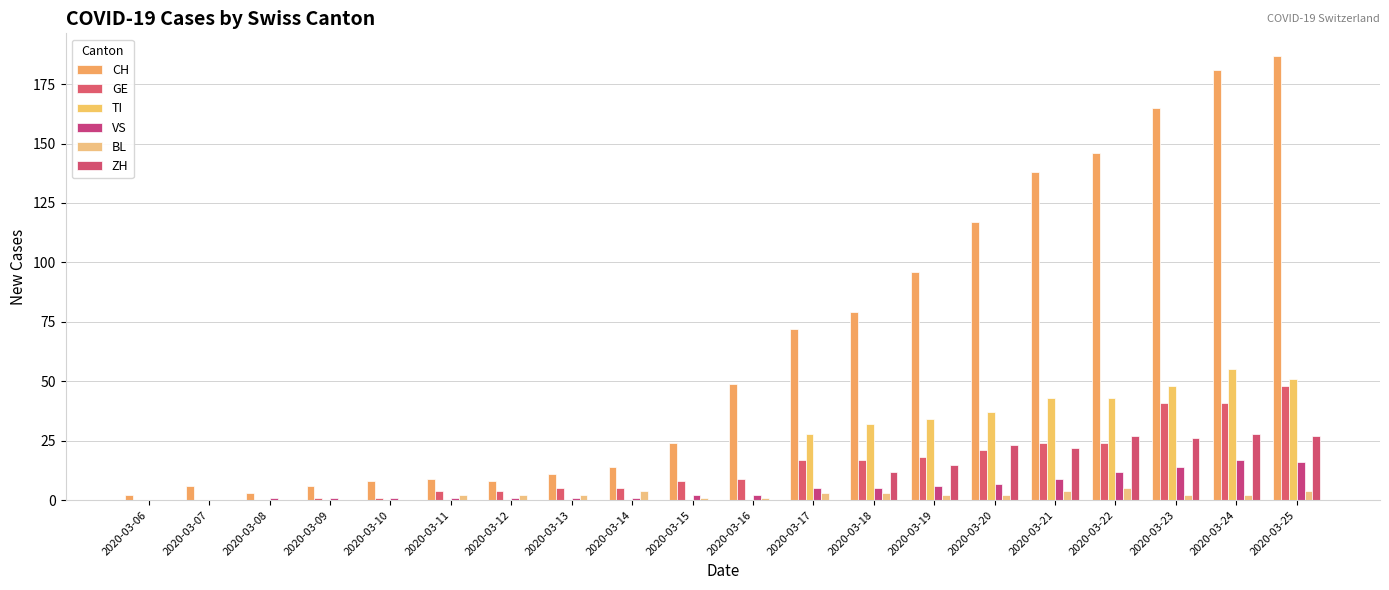

The TI series shows 0 at 2020-03-12. True or false?

True